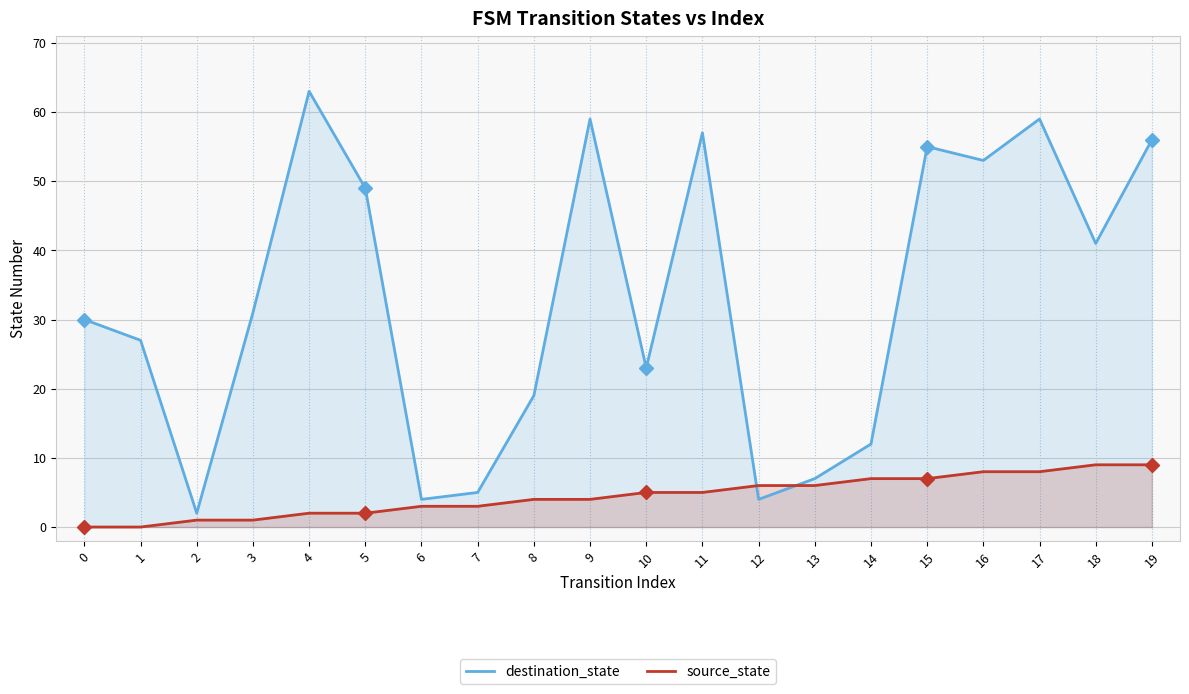

Rank the series at 2 from highest to lowest value.

destination_state, source_state